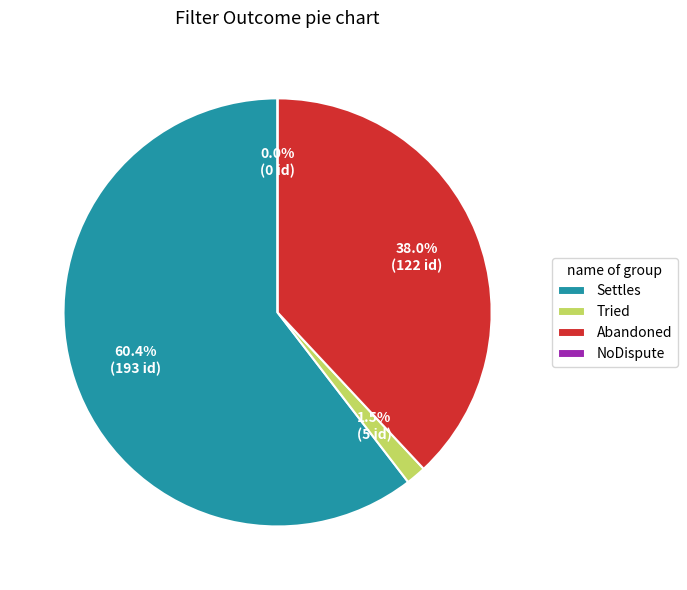

Is the sum of Settles and Tried greater than half?

Yes